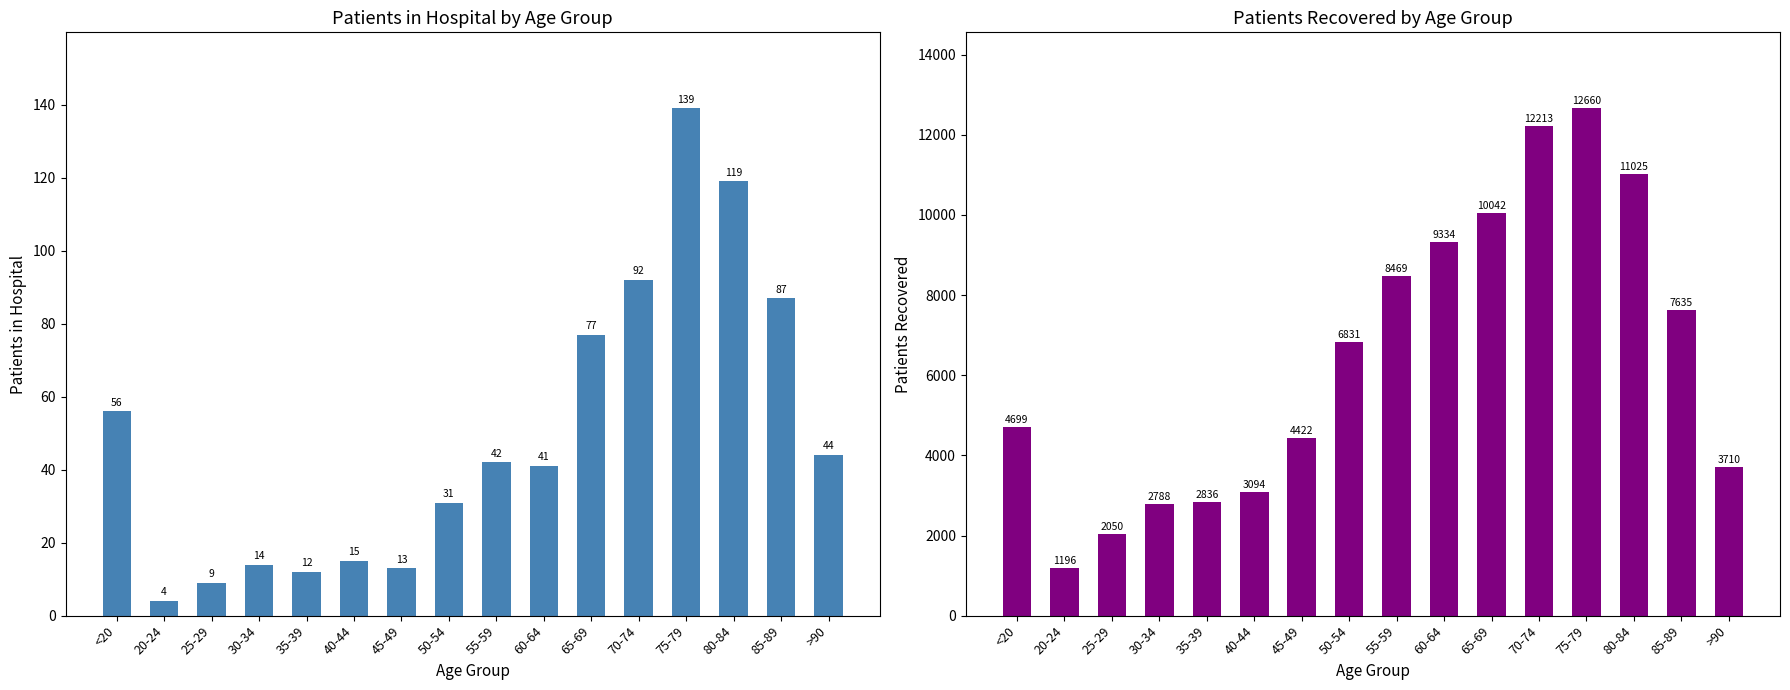

What is the difference between the second highest and second lowest values in the patients_recovered series?

10163